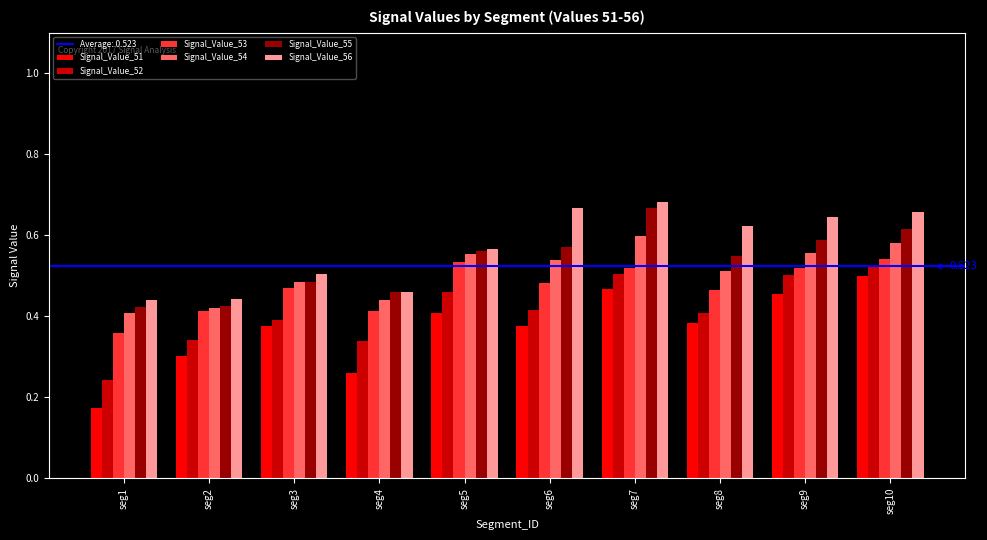

Is the value of Signal_Value_53 at seg10 greater than the value of Signal_Value_55 at seg3?

Yes